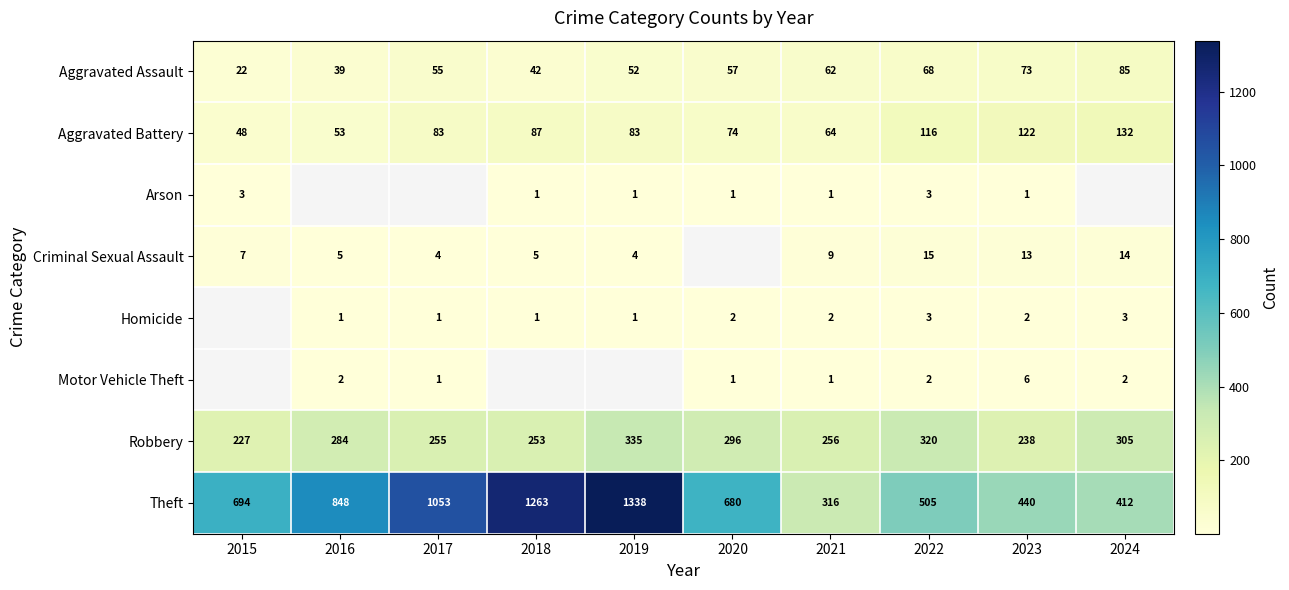

What is the difference between the maximum and minimum values in the Theft series?

1022